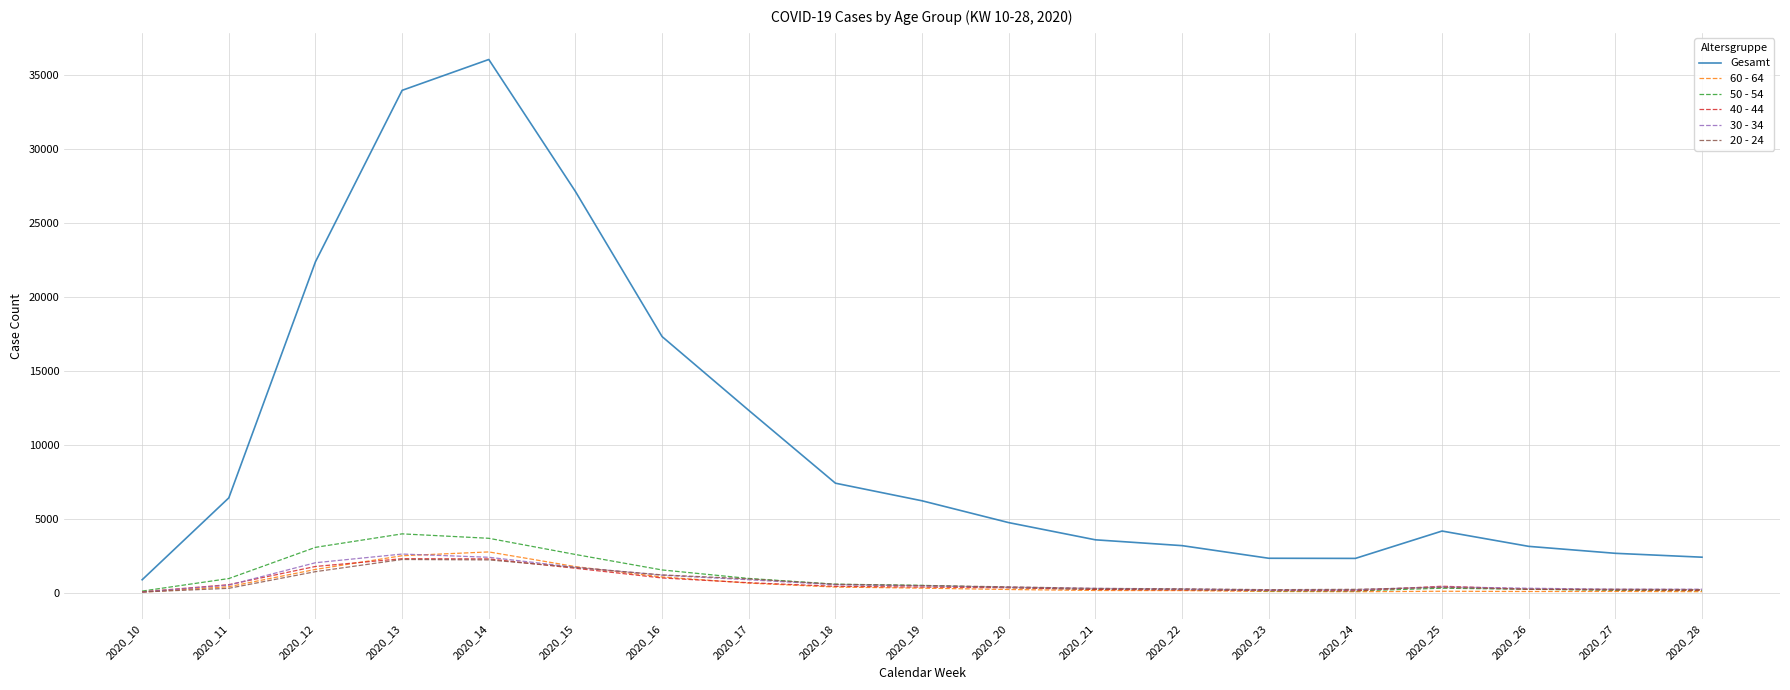

Which series has the largest total across all categories?

Gesamt